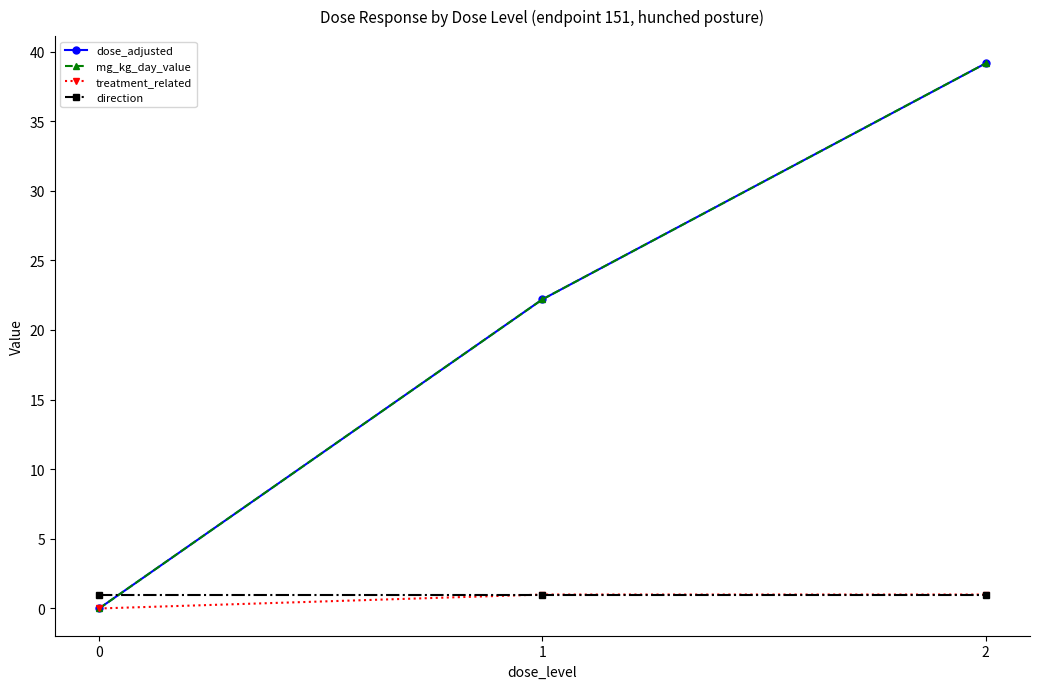

Reading left to right, transcribe all the data shown in this chart.

dose_adjusted: 0=0.0	1=22.2	2=39.1
mg_kg_day_value: 0=0.0	1=22.2	2=39.1
treatment_related: 0=0.0	1=1.0	2=1.0
direction: 0=1.0	1=1.0	2=1.0